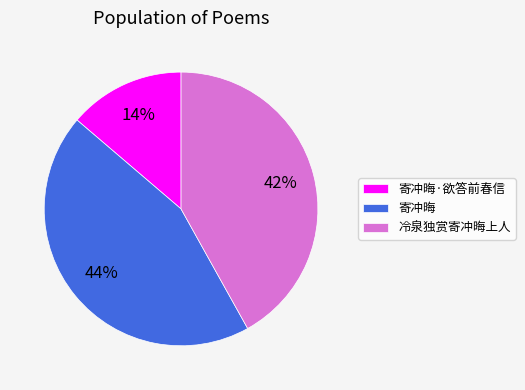

Which slice is the largest?

寄冲晦